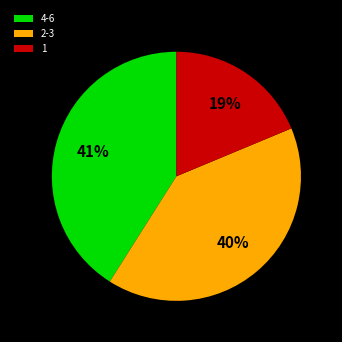

To the nearest percent, what is the average slice percentage?

33%